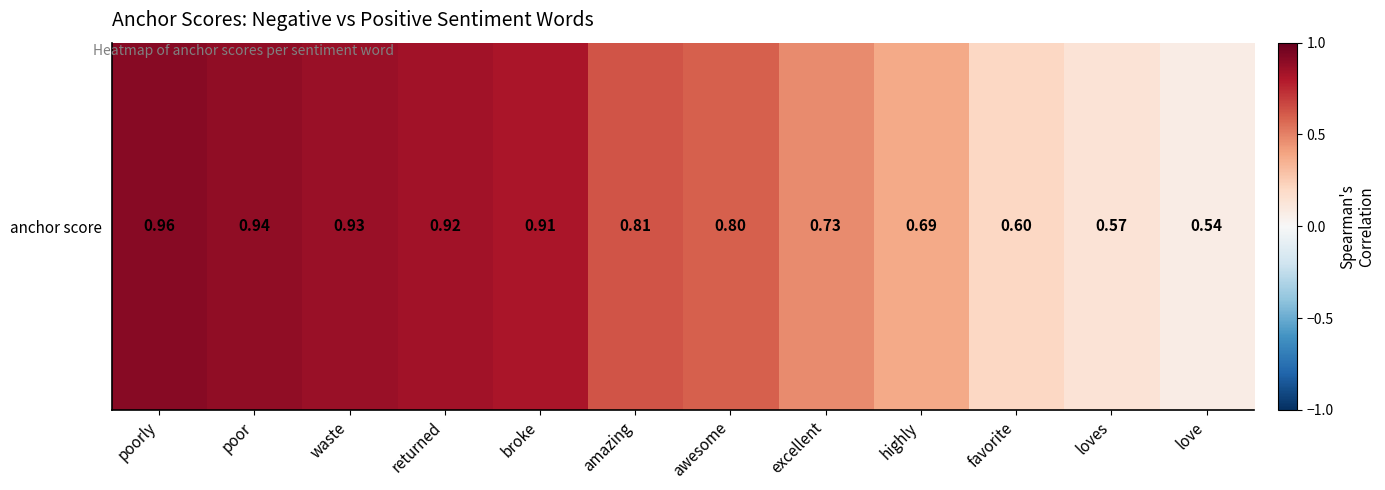

Which category has the lowest value across all series?

love